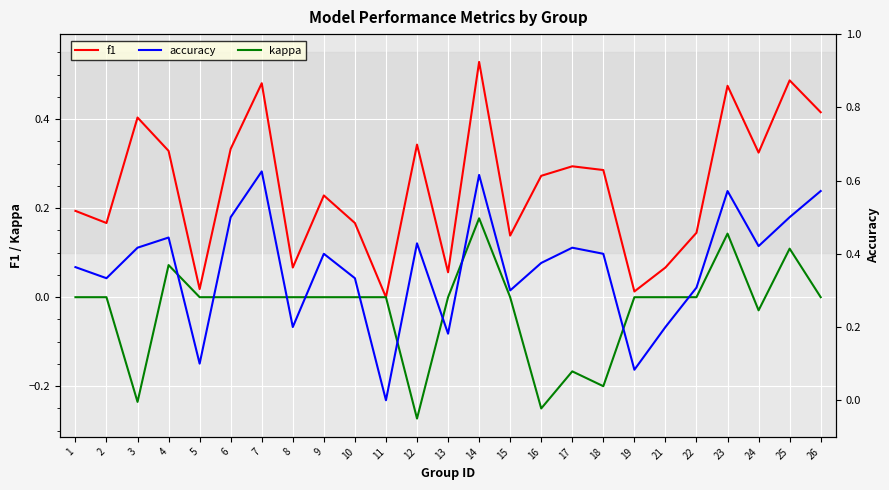

How many positive values does the accuracy series have?

24